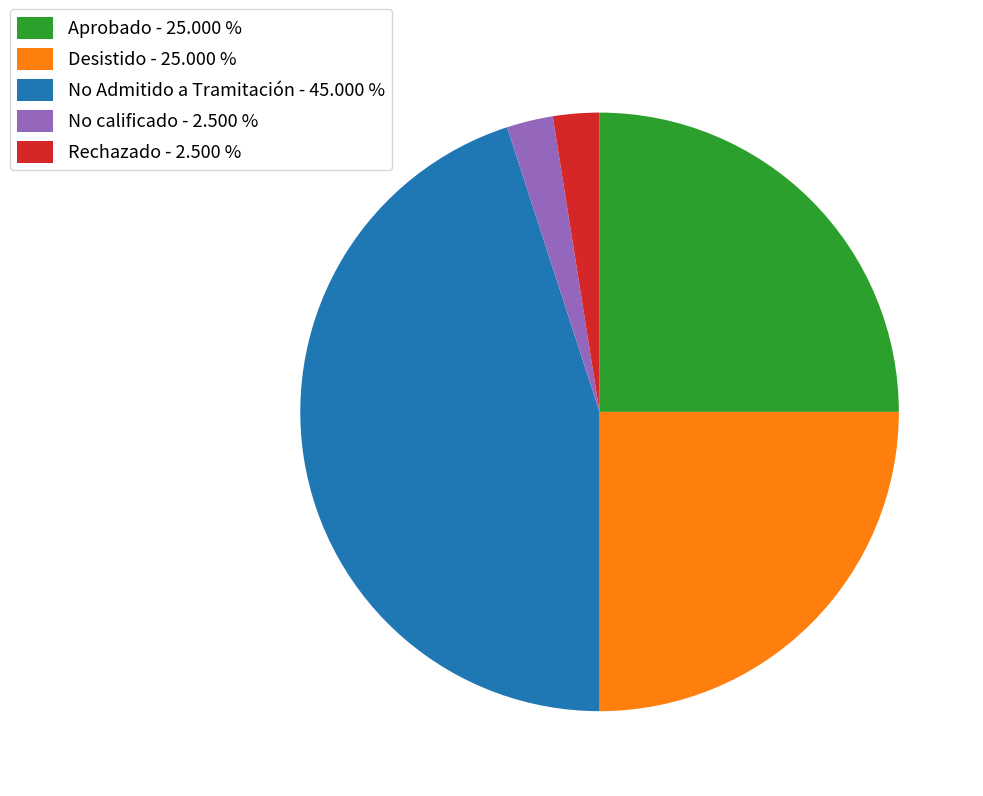

Do Aprobado - 25.000 % and No calificado - 2.500 % together represent more than half of the pie?

No